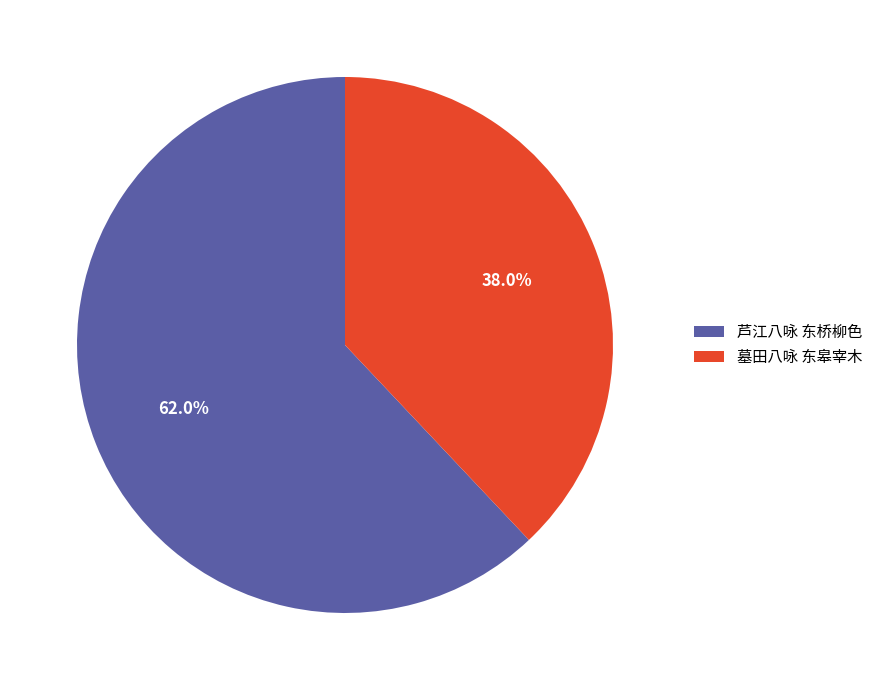

What percentage is the 芦江八咏 东桥柳色 slice, to the nearest percent?

62%